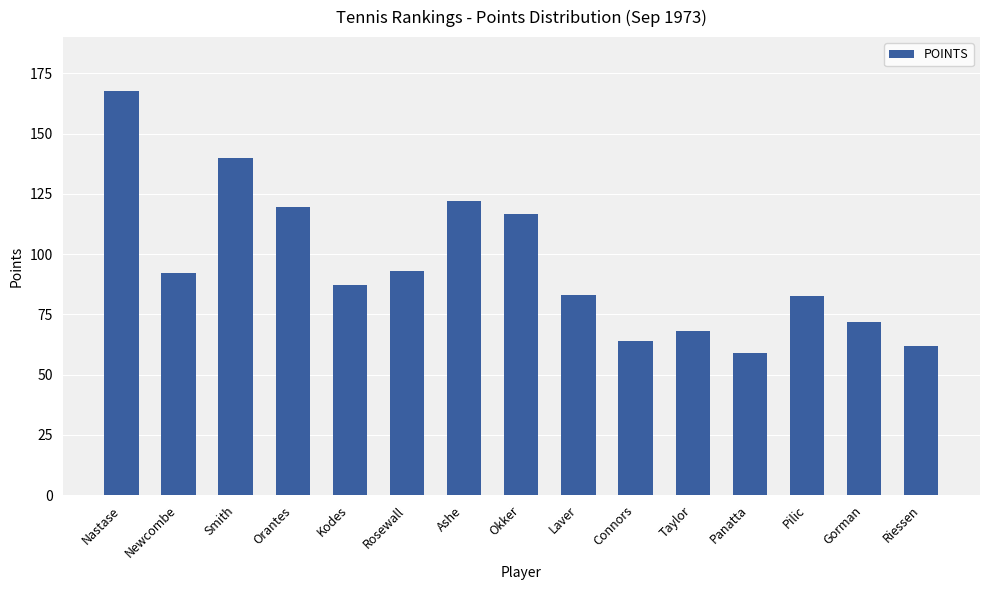

What is the smallest value displayed?

59.0